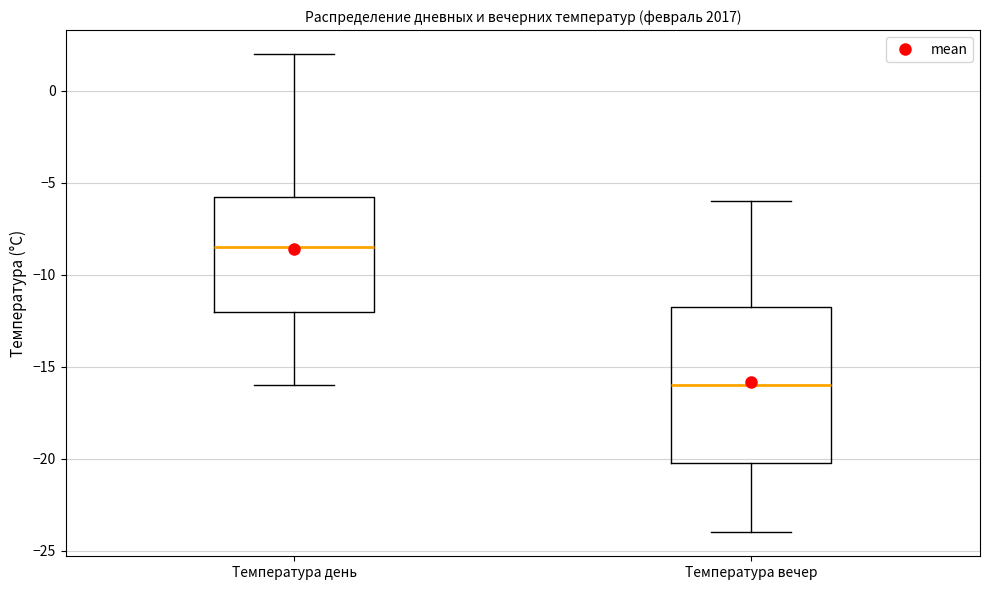

Reading left to right, transcribe this box plot: for each box, give where its median line is, the range the box spans, and where its two whiskers end, as read against the y-axis. The values are not printed on the chart, so give them approximately, as read against the axis.

Температура день: median -8.5, box -12.0 to -5.5, whiskers -16.0 to 2.0
Температура вечер: median -16.0, box -20.0 to -11.5, whiskers -24.0 to -6.0